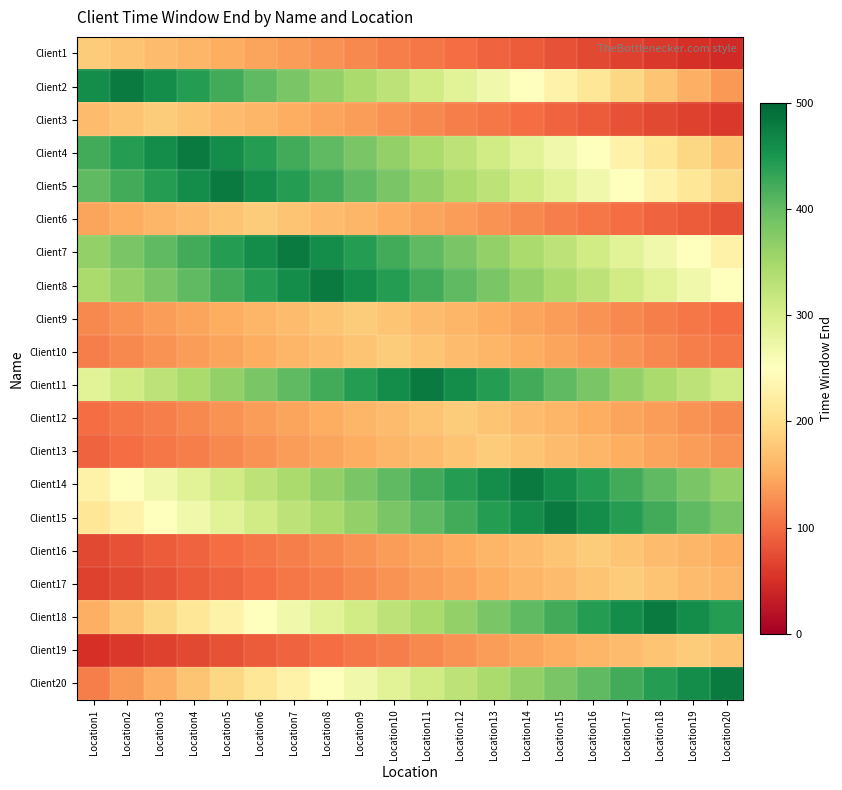

Count the number of data series in this chart.

20